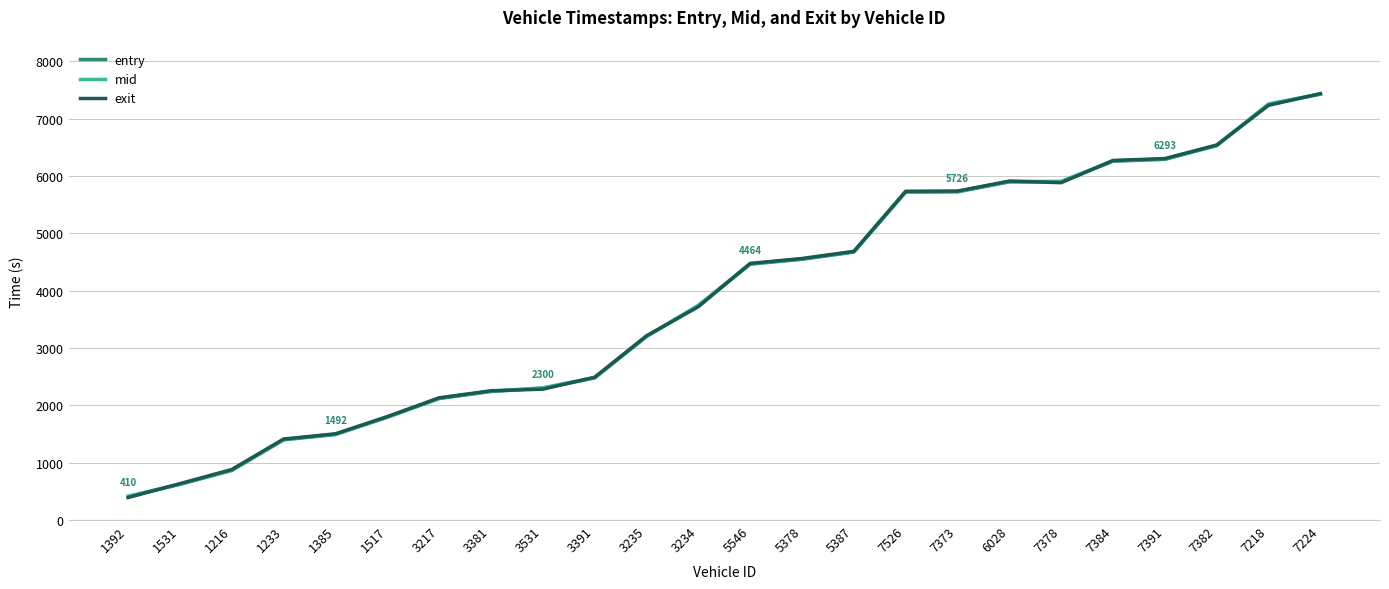

Which series has the largest range (max minus min)?

exit